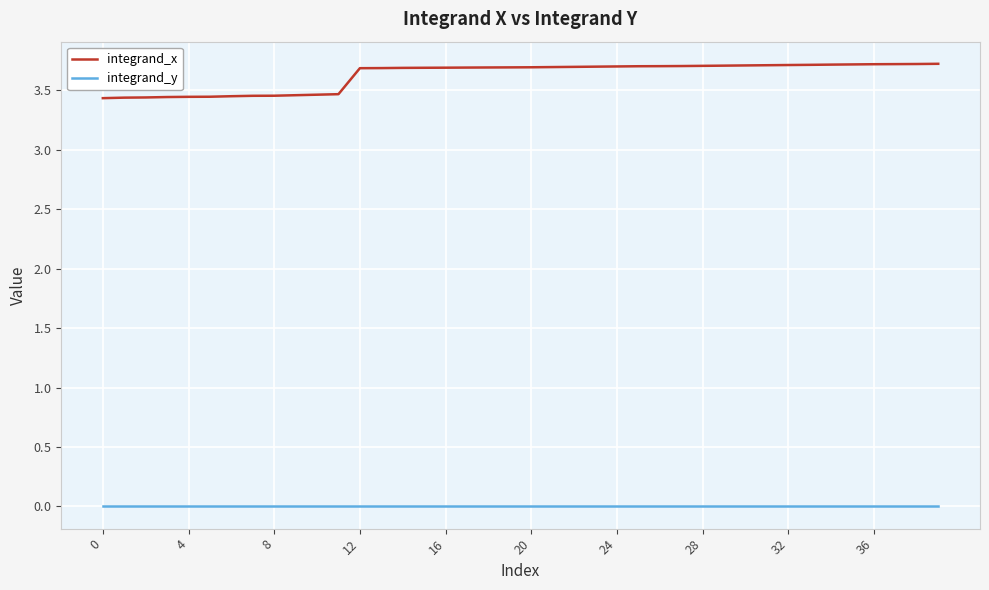

Is this an area chart (filled region under the line)?

No